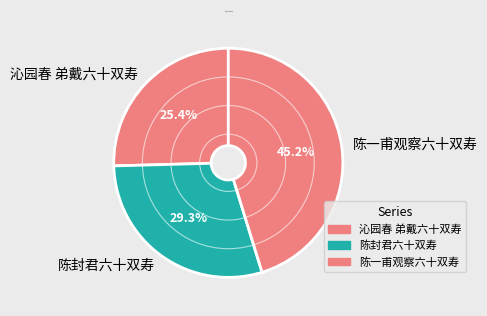

How much of the chart is everything except 陈一甫观察六十双寿?

54.8%